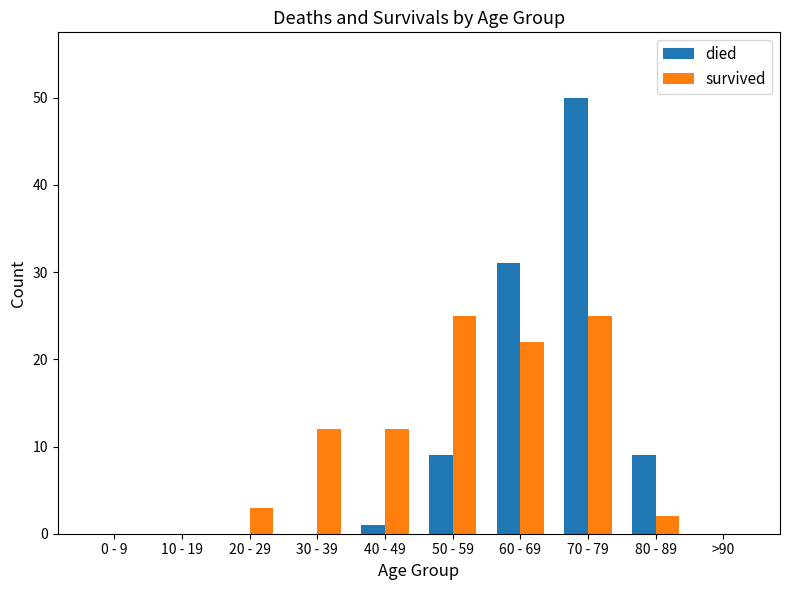

Is the value of survived at 60 - 69 greater than the value of died at 30 - 39?

Yes